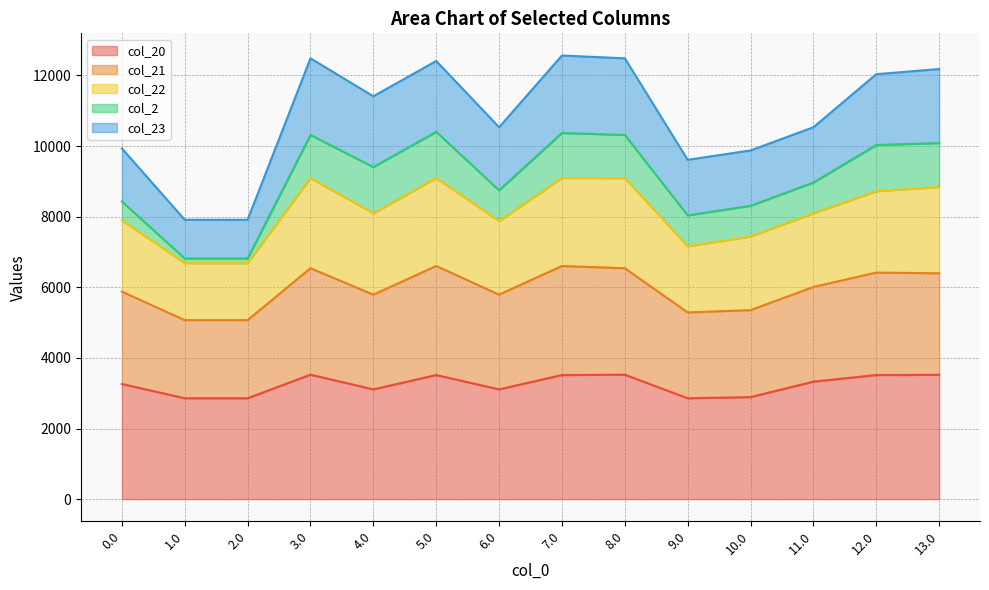

What is the total value across all series at 10.0?

9877.1